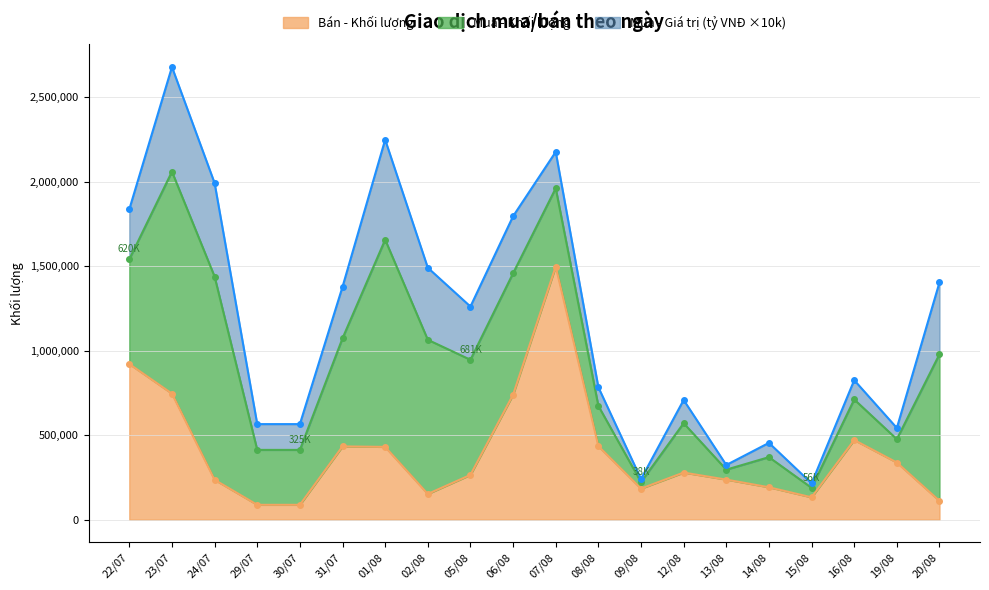

What is the minimum value for Bán - Khối lượng?

87600